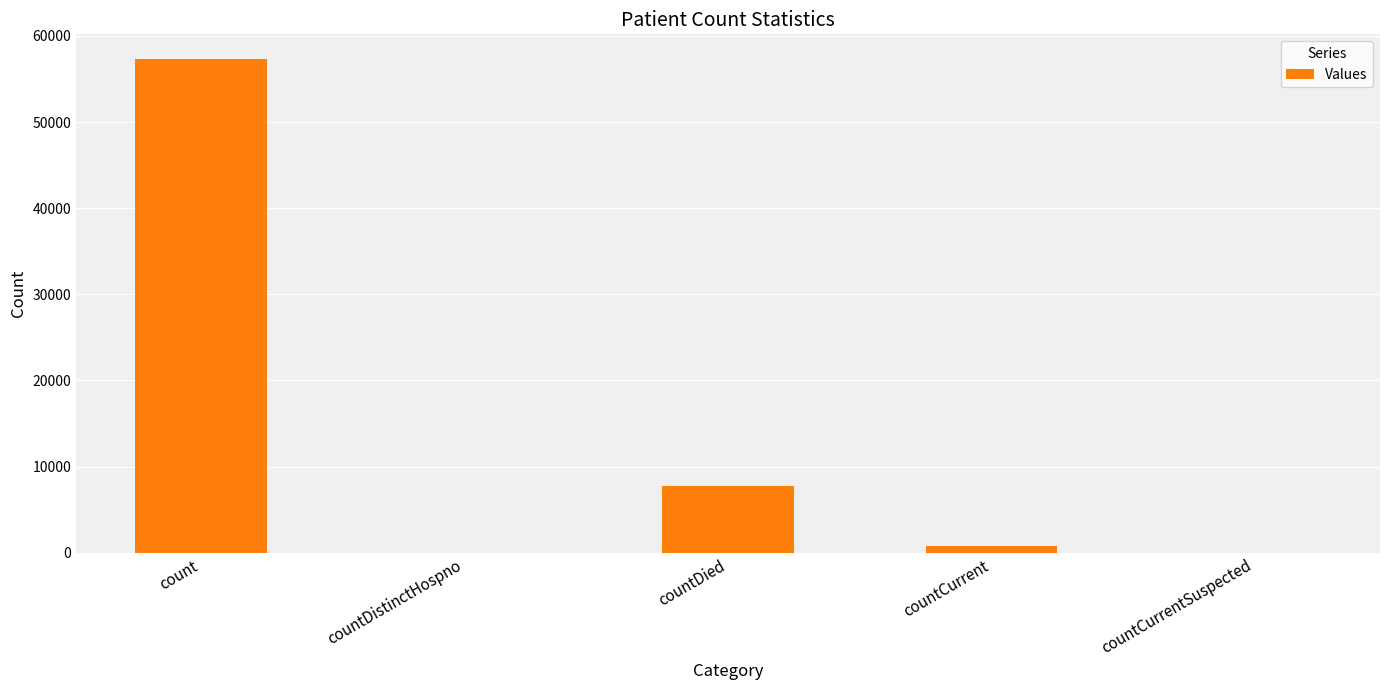

What is the change in value from count to countDied?

-49602